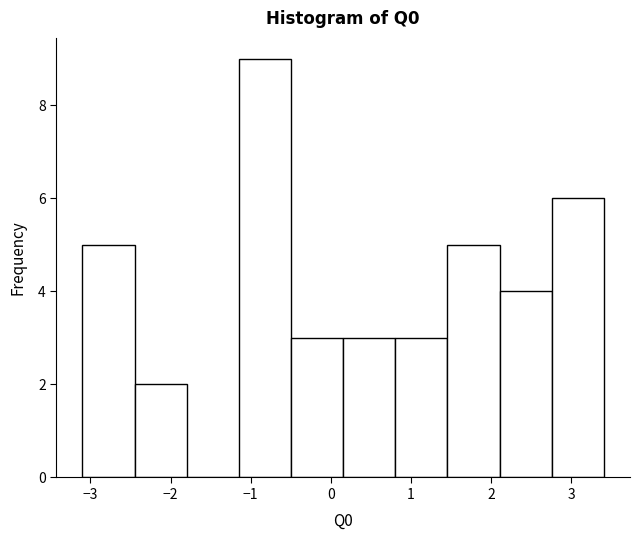

How tall is the bar that spans 0.8 to 1.5 on the x-axis? Neither the bar edges nor the heights are printed on the chart, so give them approximately, as read against the axes.

3